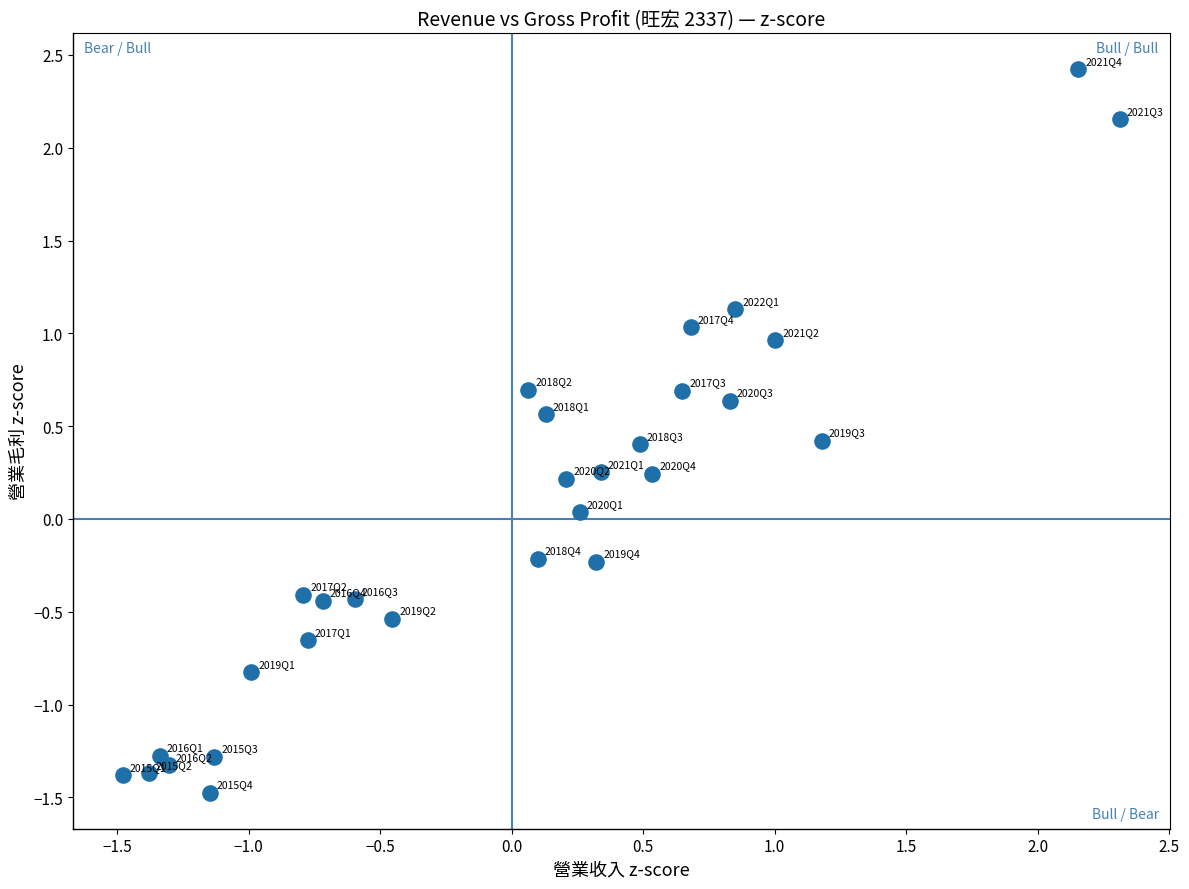

What is the range of X values (max minus min)?

3.8